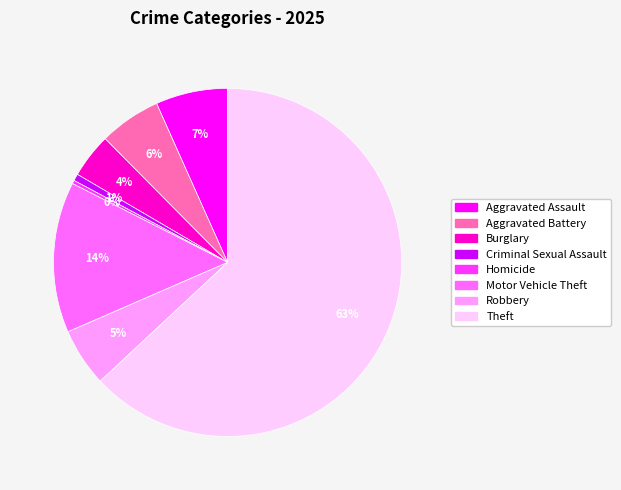

To the nearest percent, what is the average slice percentage?

12%